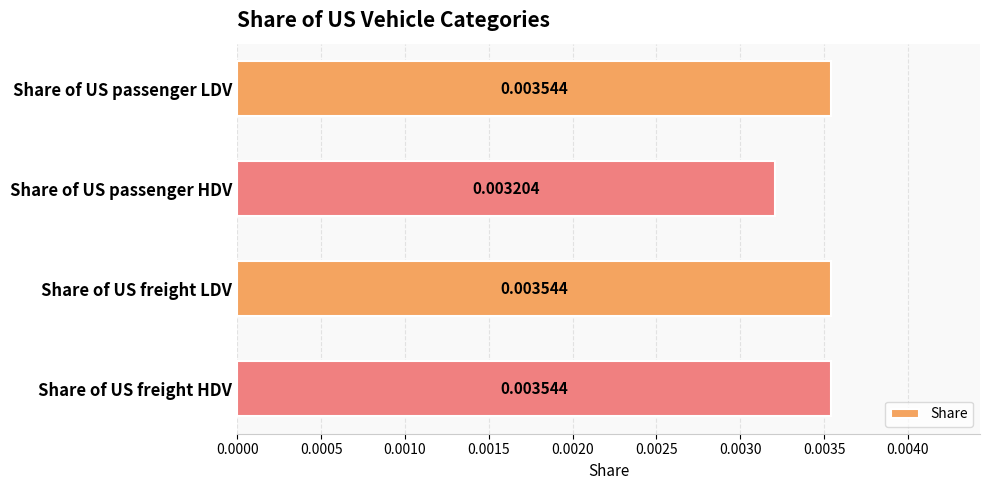

Which has a higher value, Share of US passenger HDV or Share of US passenger LDV?

Share of US passenger LDV